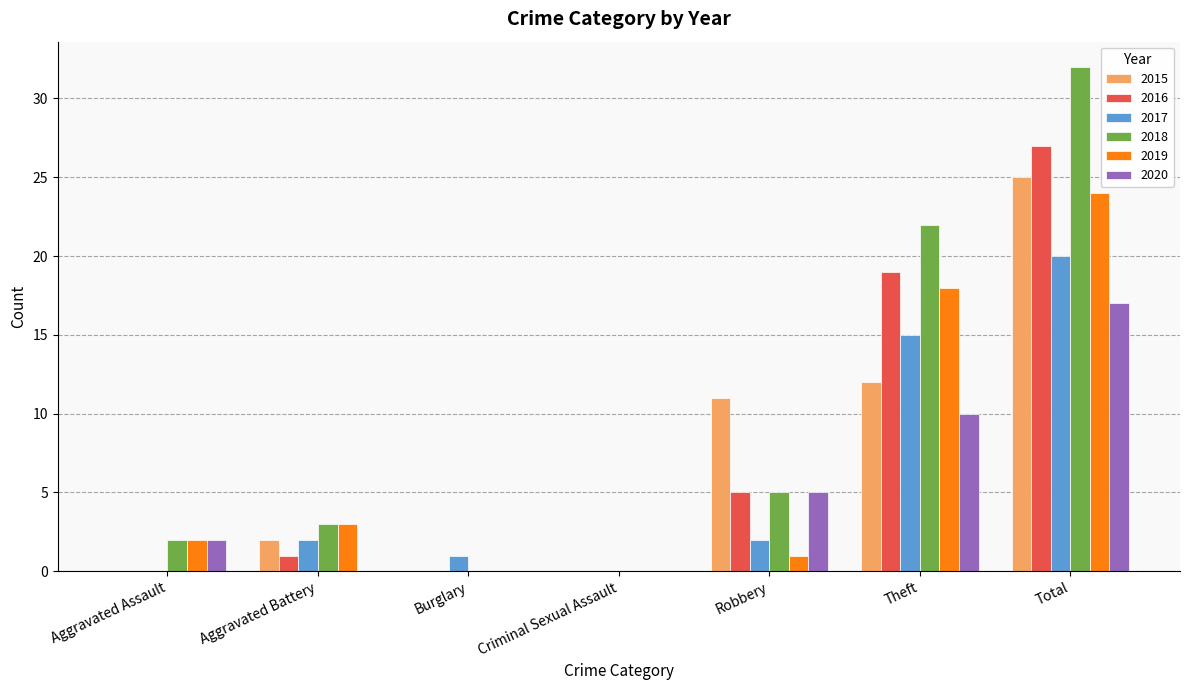

True or false: 2017 has a value of 11 at Aggravated Assault.

False